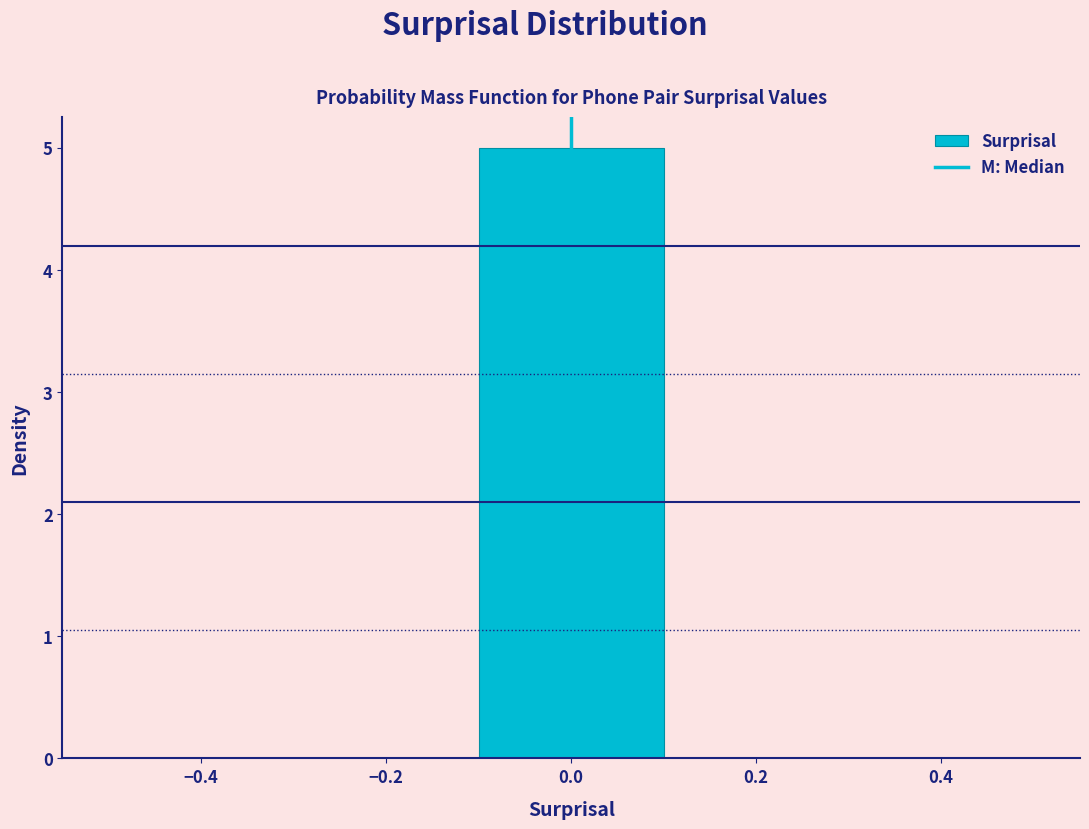

Reading left to right, list every bar in this chart as the range it spans on the x-axis followed by its height. The values are not printed on the chart, so give them approximately, as read against the axis.

-0.5 to -0.3: 0
-0.3 to -0.1: 0
-0.1 to 0.1: 5
0.1 to 0.3: 0
0.3 to 0.5: 0